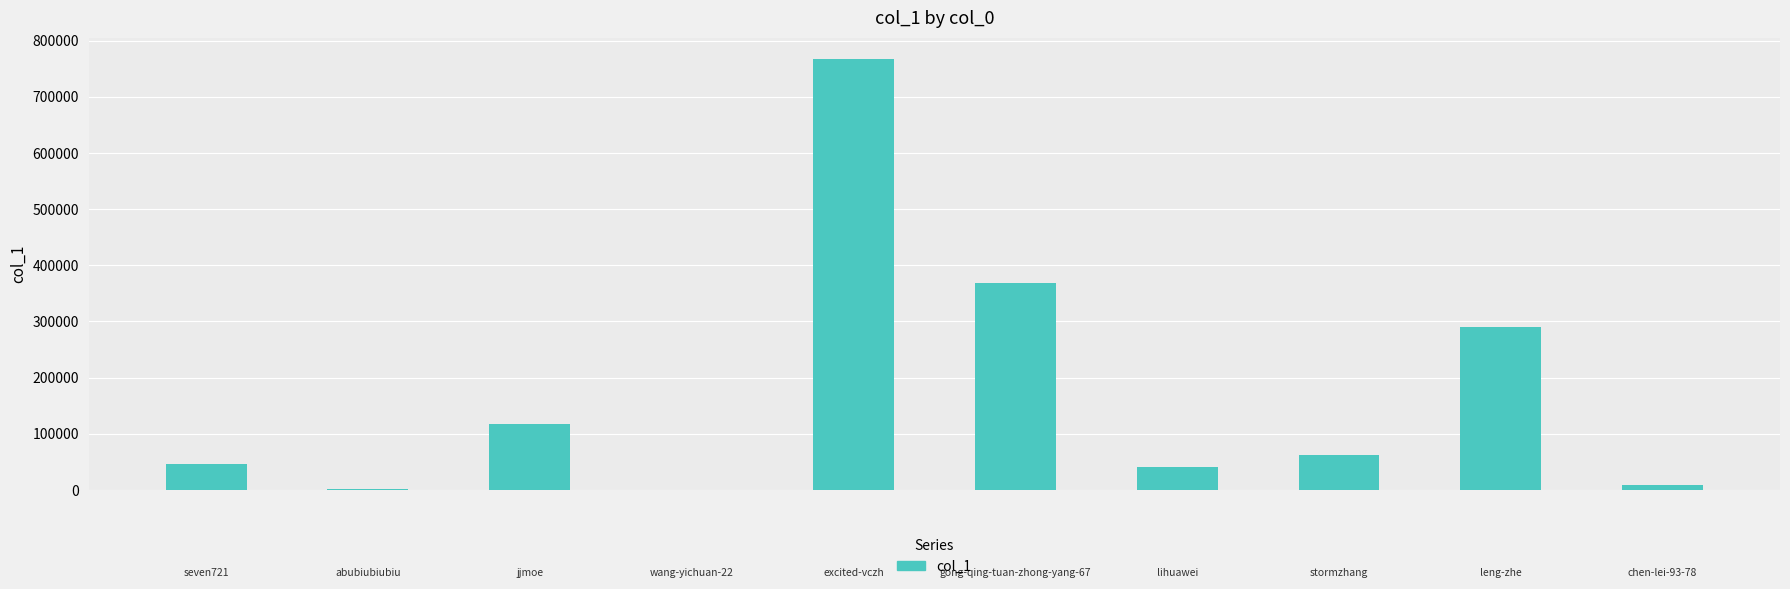

What is the sum of all values?

1700247